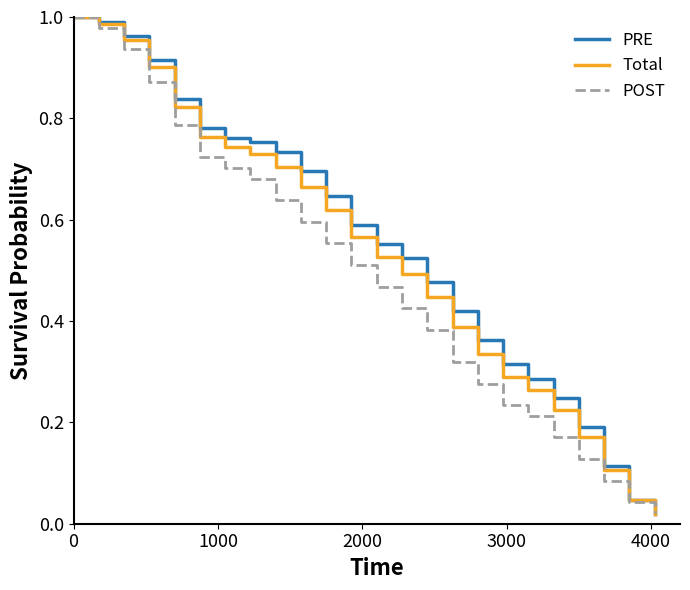

How many lines are shown in the chart?

3